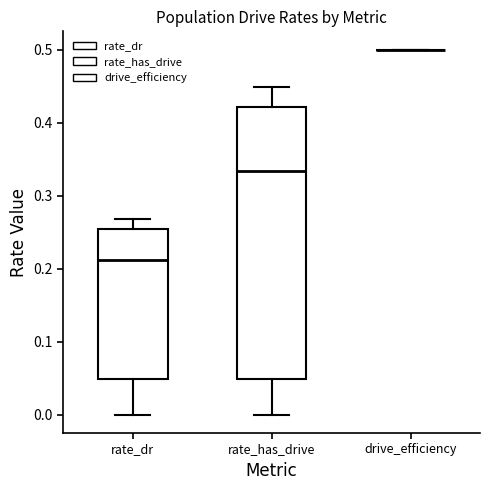

Reading left to right, transcribe this box plot: for each box, give where its median line is, the range the box spans, and where its two whiskers end, as read against the y-axis. The values are not printed on the chart, so give them approximately, as read against the axis.

rate_dr: median 0.21, box 0.05 to 0.25, whiskers 0.00 to 0.27
rate_has_drive: median 0.33, box 0.05 to 0.42, whiskers 0.00 to 0.45
drive_efficiency: box collapsed to a line at 0.50, whiskers 0.50 to 0.50